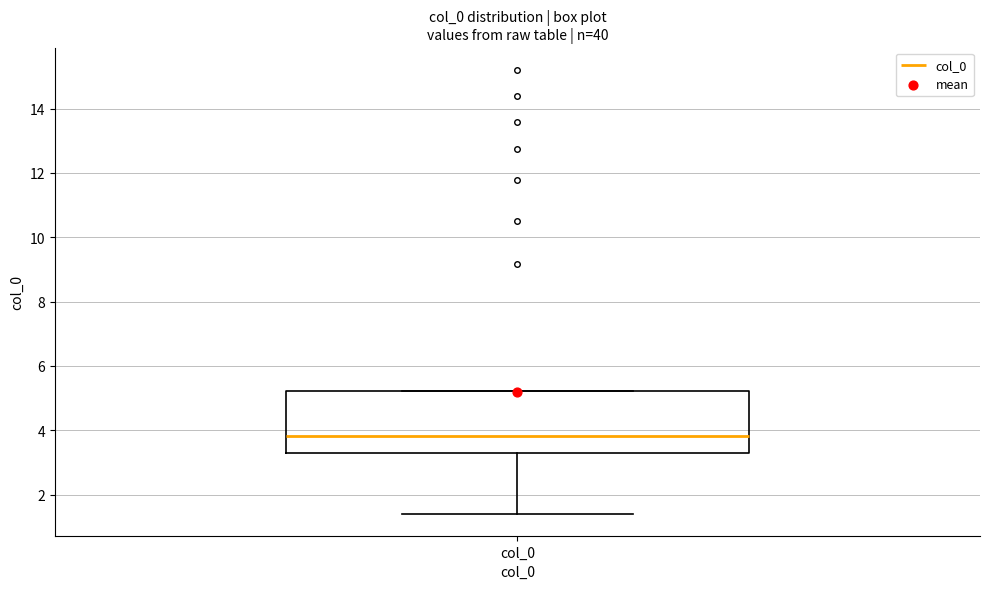

Transcribe this box plot: give where the median line is, the range the box spans, and where the two whiskers end, as read against the y-axis. The values are not printed on the chart, so give them approximately, as read against the axis.

median 3.8, box 3.2 to 5.2, whiskers 1.4 to 5.2